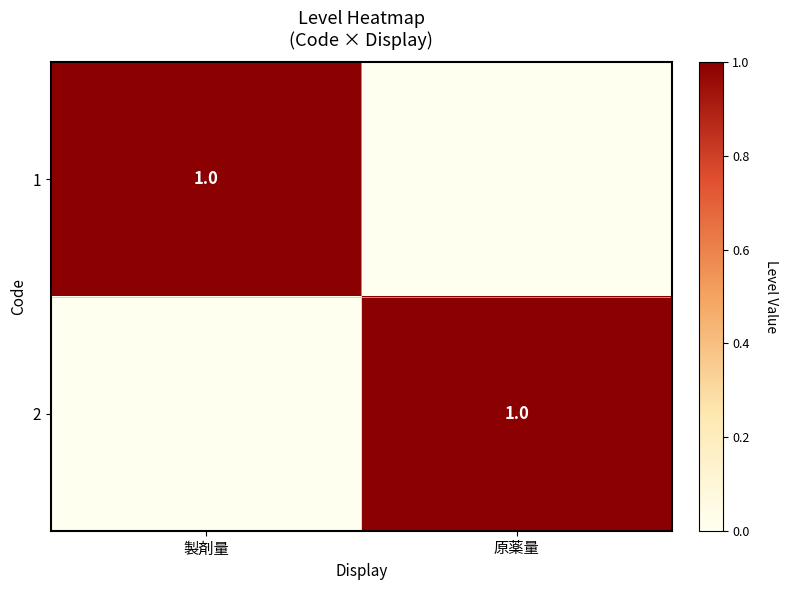

The value of 2 at 原薬量 is 2. True or false?

False